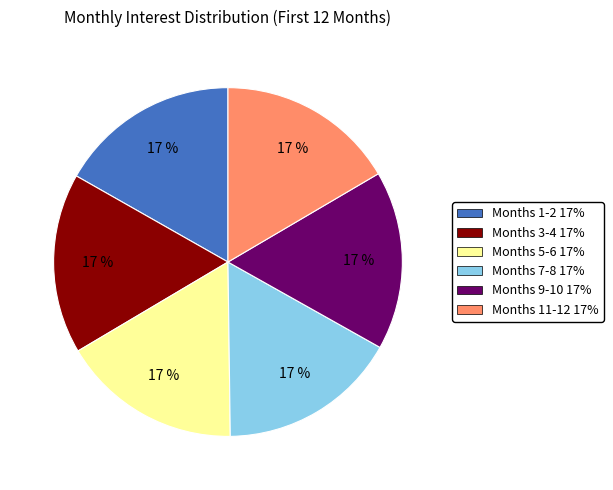

True or false: Months 9-10 17% accounts for 7% of the total.

False